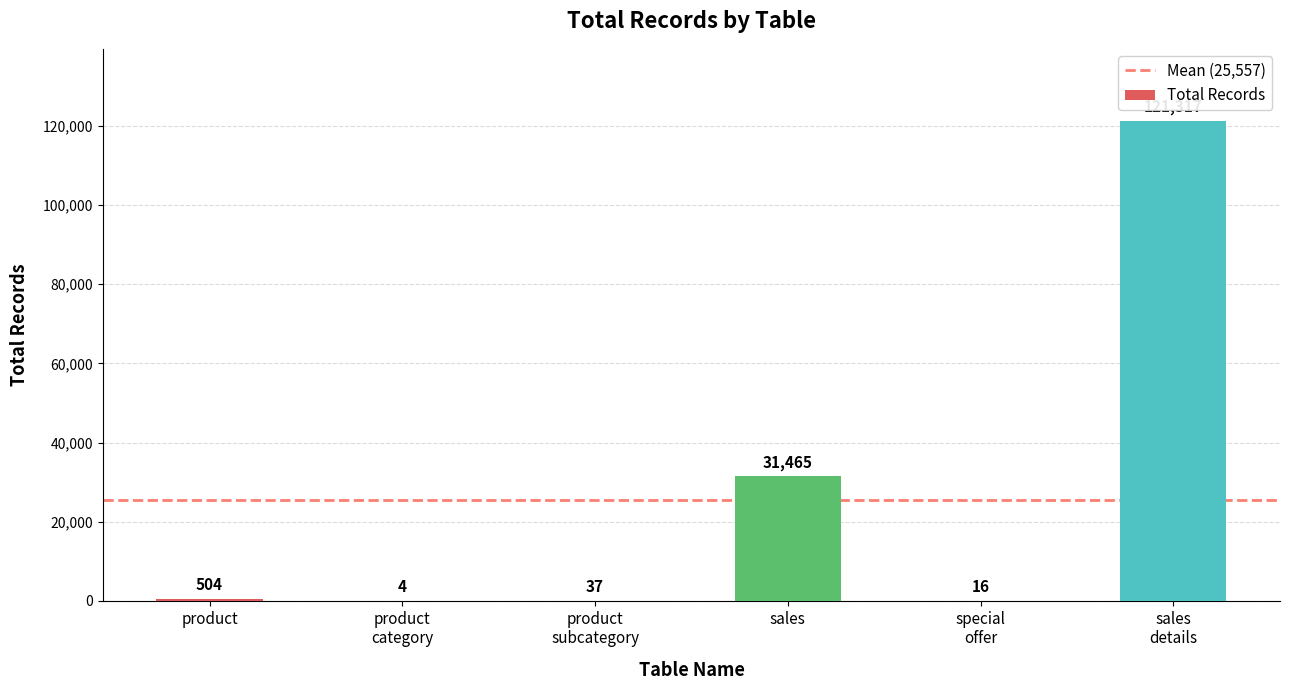

The chart shows a value of 56287 at sales. True or false?

False